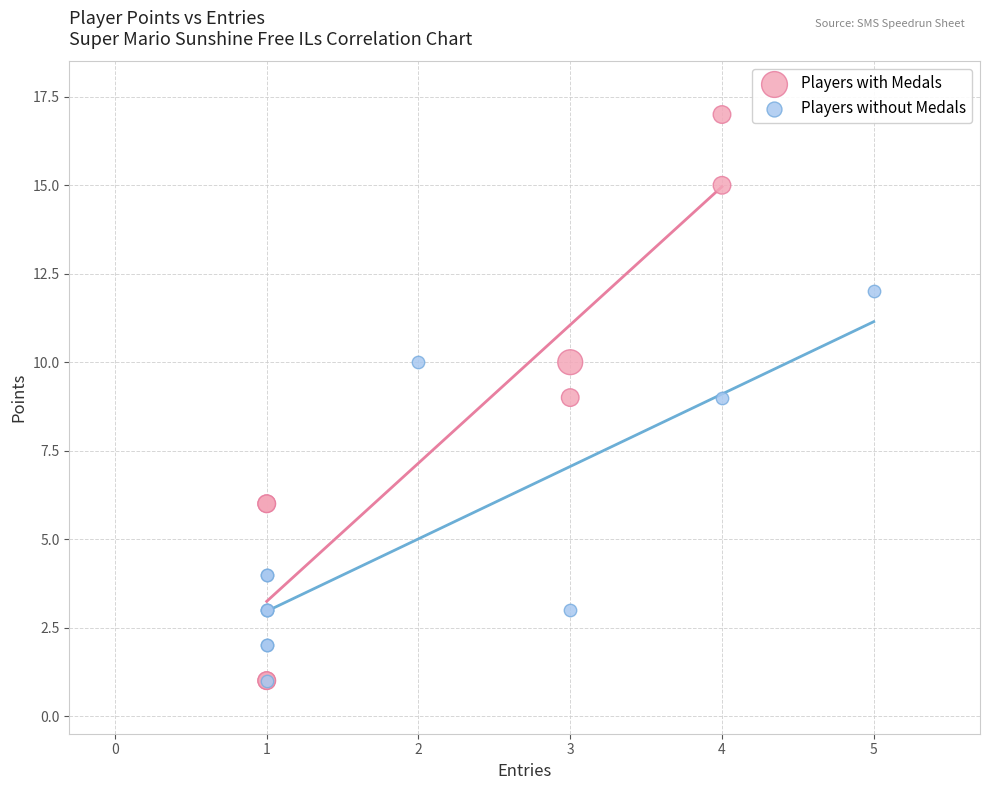

Which series reaches the maximum Y coordinate?

Players with Medals